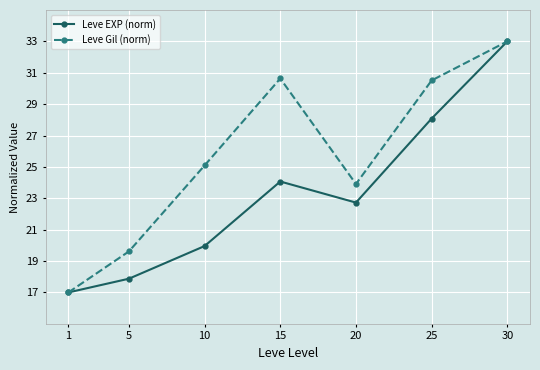

At which label does Leve Gil (norm) reach its minimum?

1